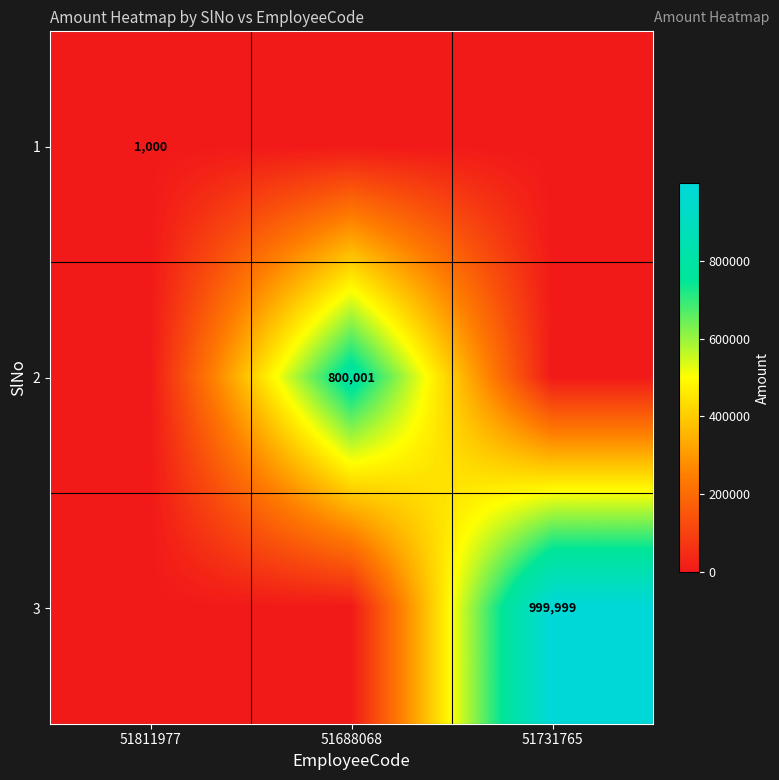

Is it true that 2 equals 1131254 at 51688068?

False